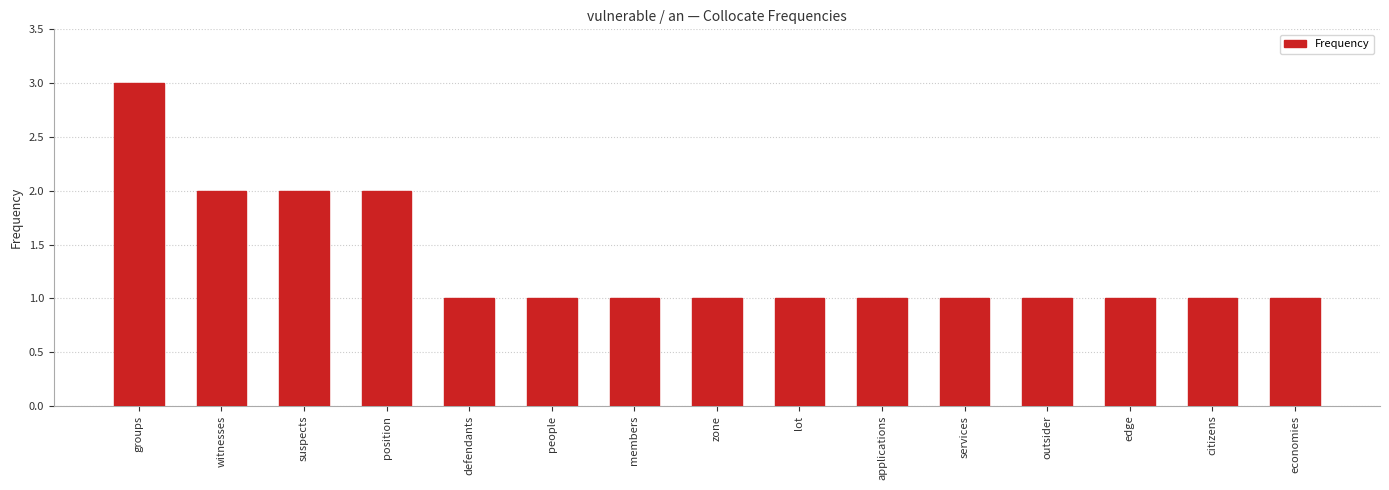

Reading left to right, extract all data points from this chart.

3	2	2	2	1	1	1	1	1	1	1	1	1	1	1